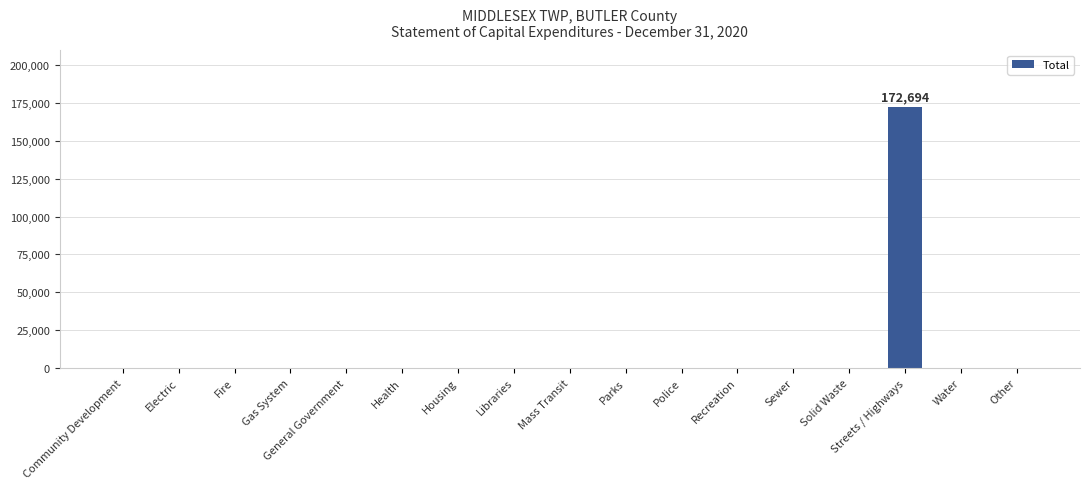

Reading right to left, what are all the values shown in this chart?

0	0	172694	0	0	0	0	0	0	0	0	0	0	0	0	0	0